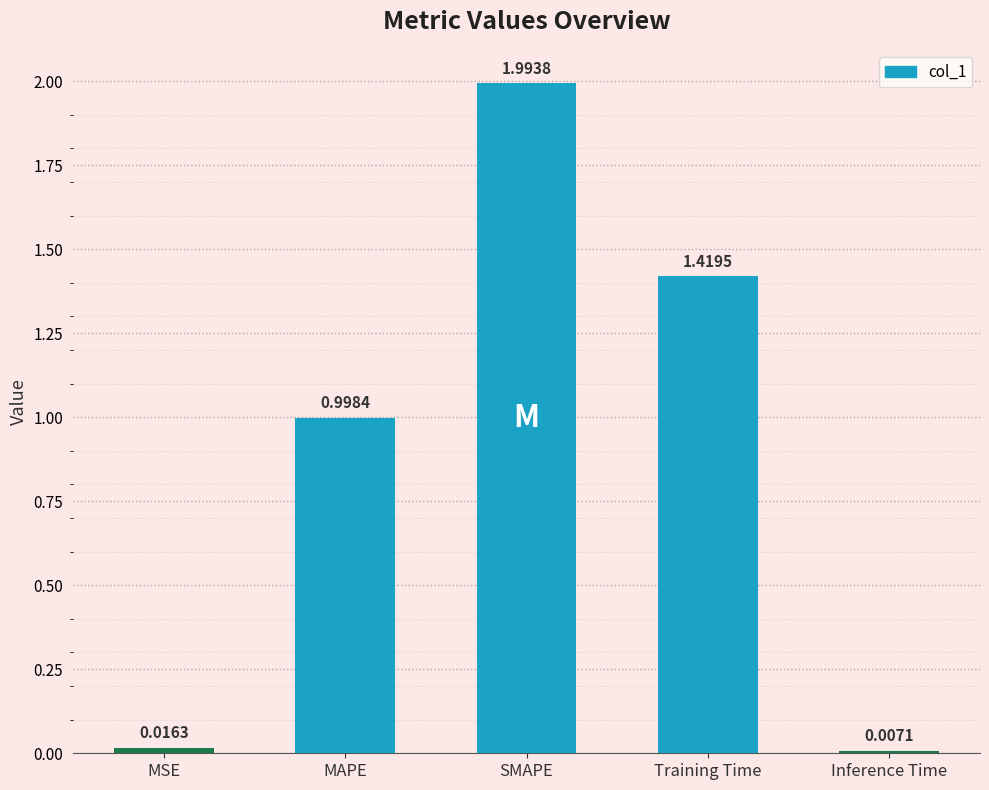

What is the change in value from MAPE to Inference Time?

-1.0